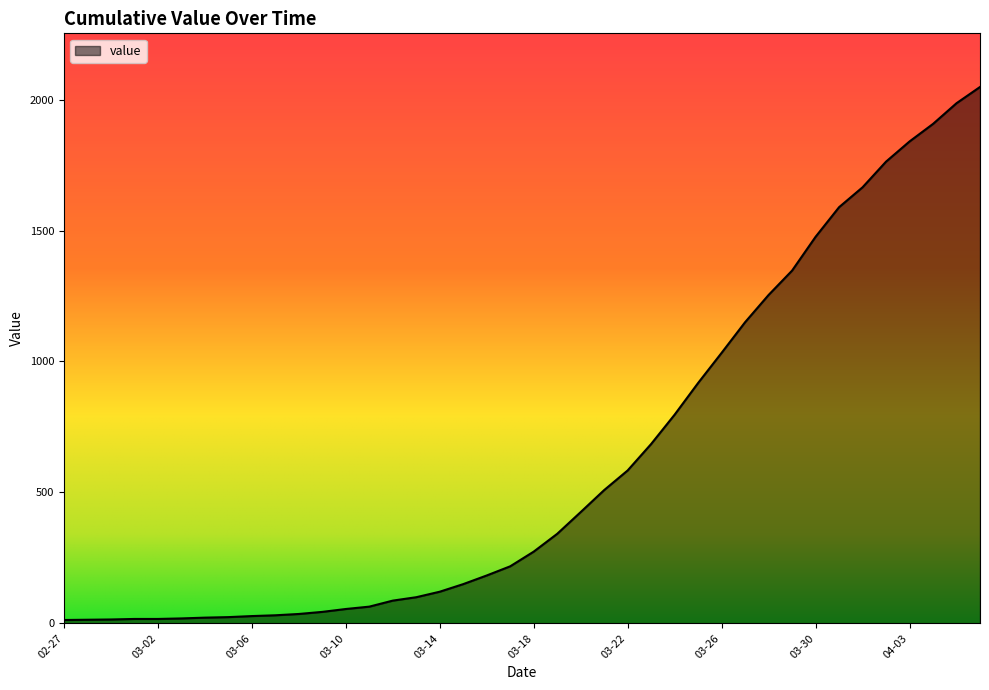

What is the sum of all values?

24850